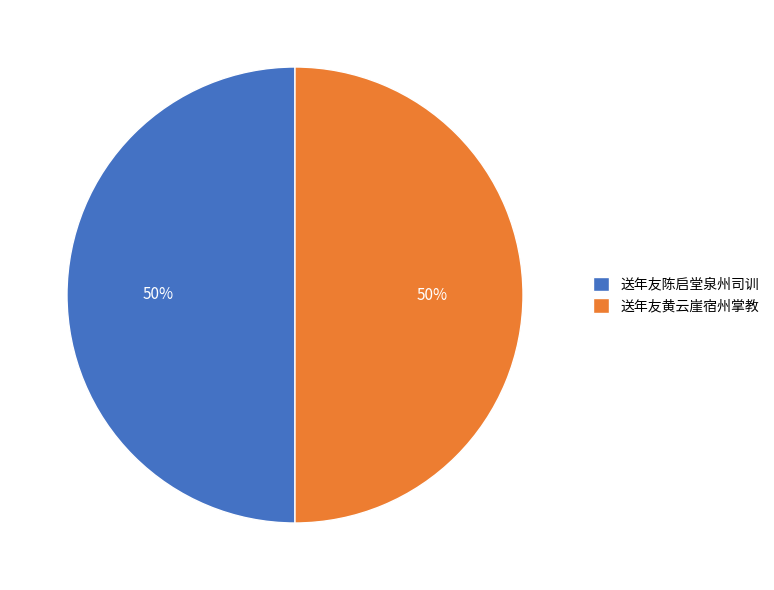

Approximately how many times larger is the value at 送年友陈启堂泉州司训 compared to 送年友黄云崖宿州掌教?

1.0